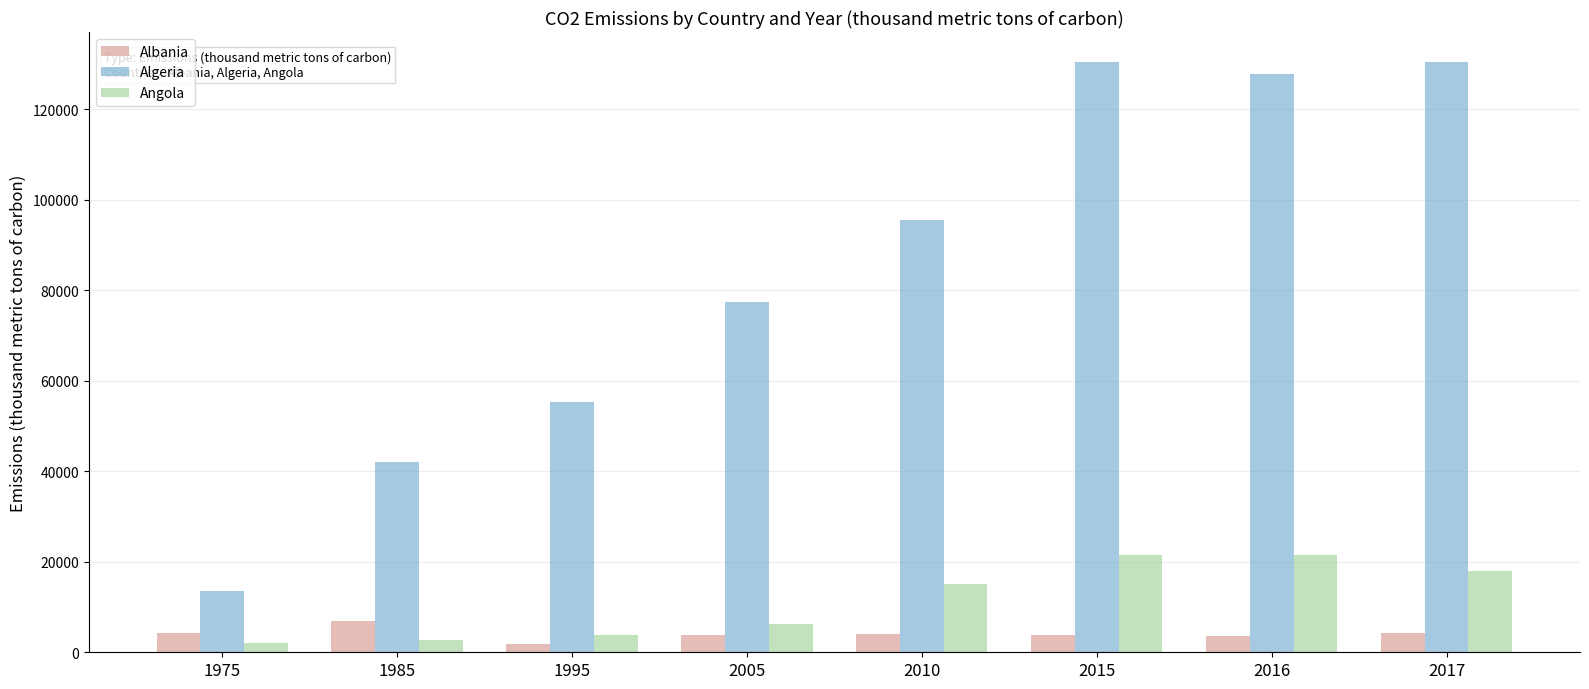

What value does the Albania series have at 1975?

4338.3